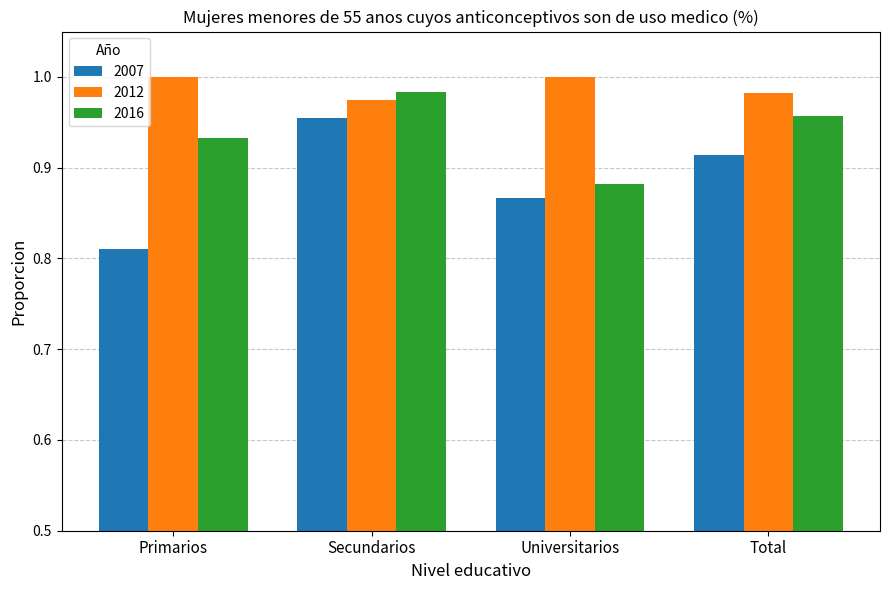

What are all the series names shown in the legend?

2007, 2012, 2016